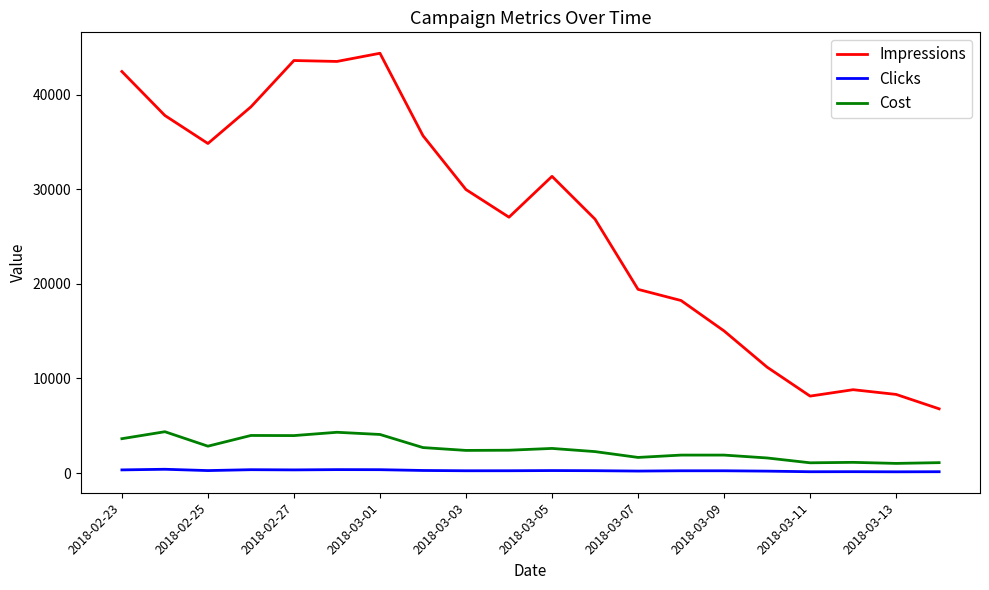

What is the lowest value of the Impressions series?

6787